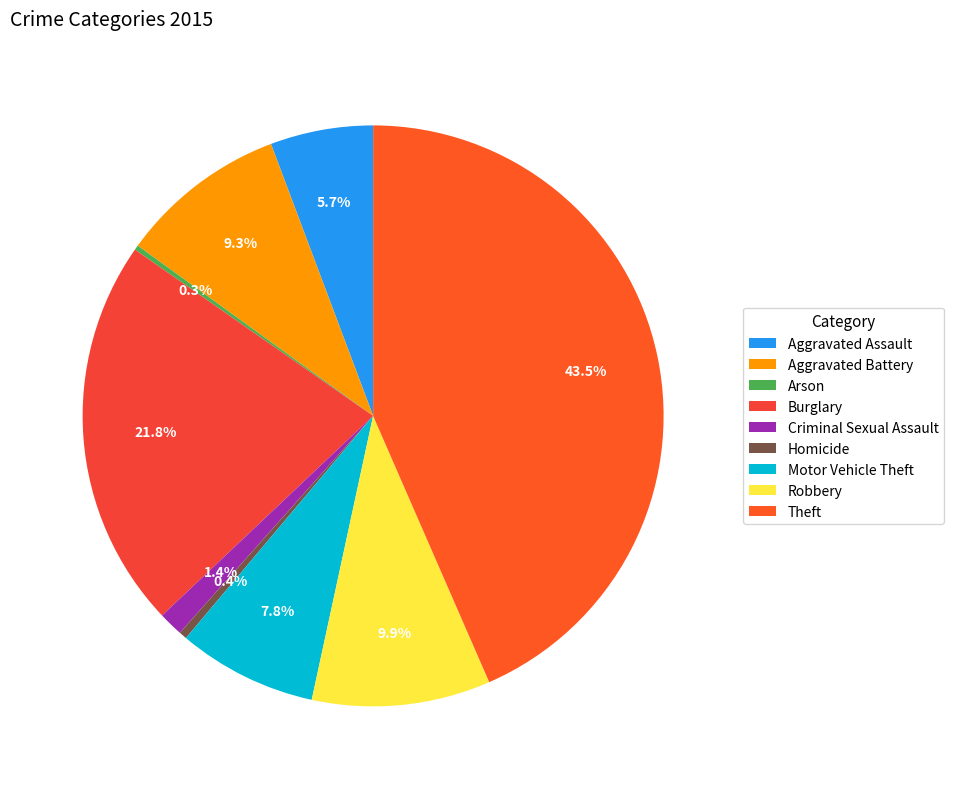

Which category has the biggest portion of the pie?

Theft